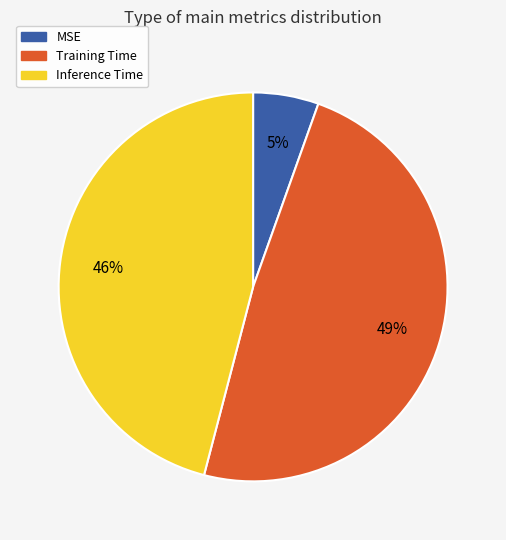

Is there any slice that represents more than half of the pie?

No